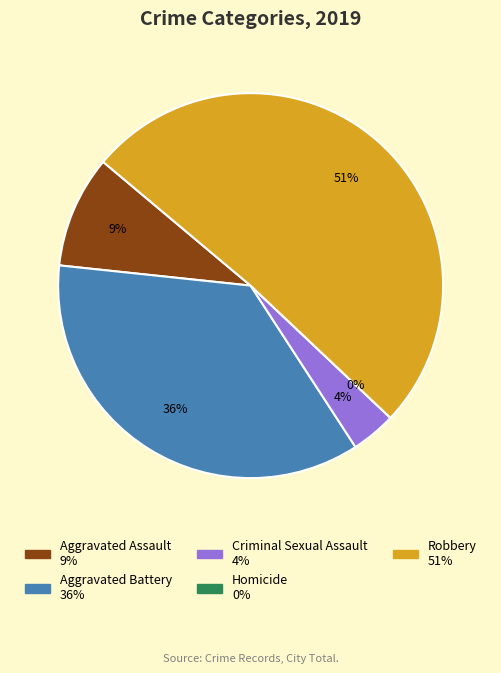

Which category has the biggest portion of the pie?

Robbery